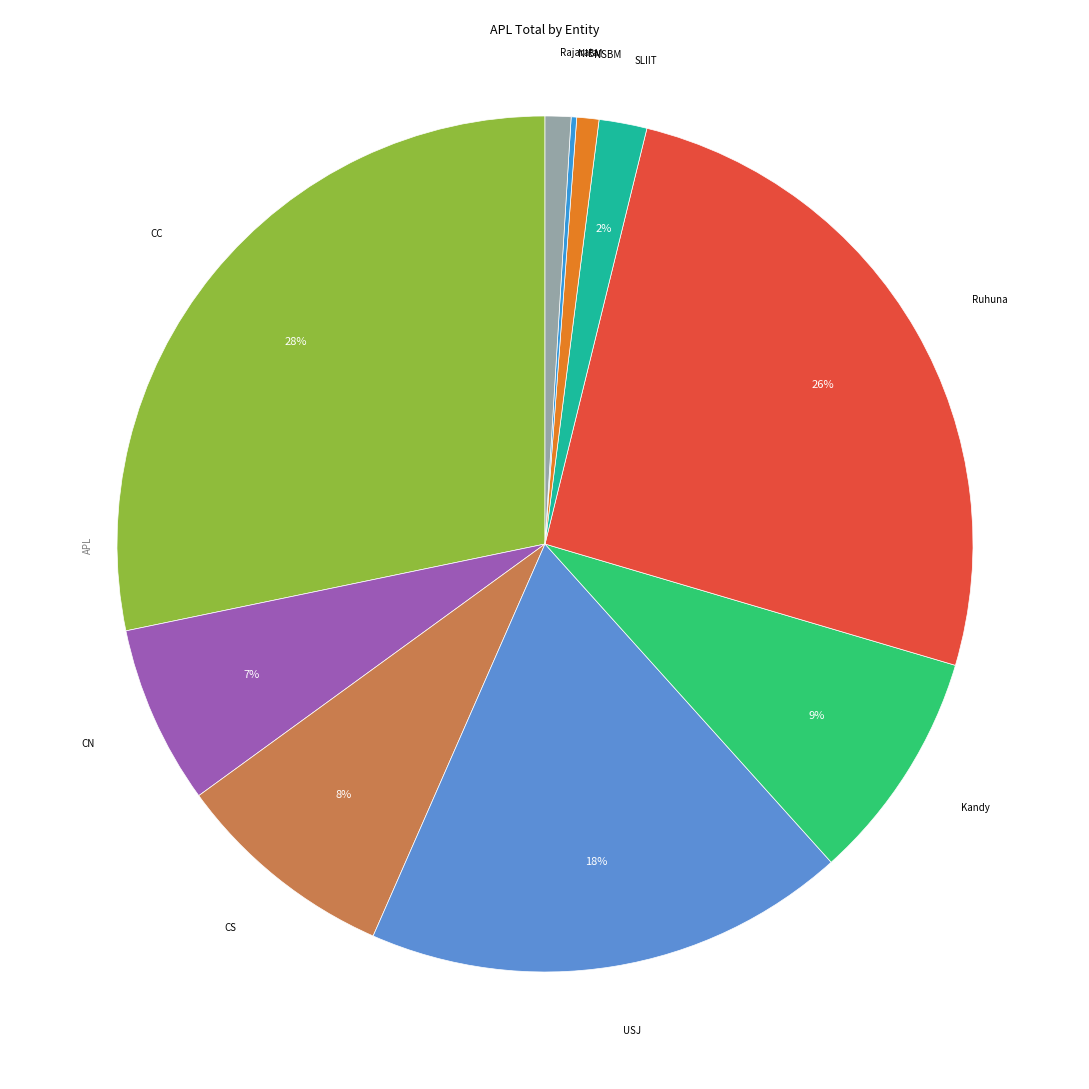

The CS slice represents 1% of the pie. True or false?

False